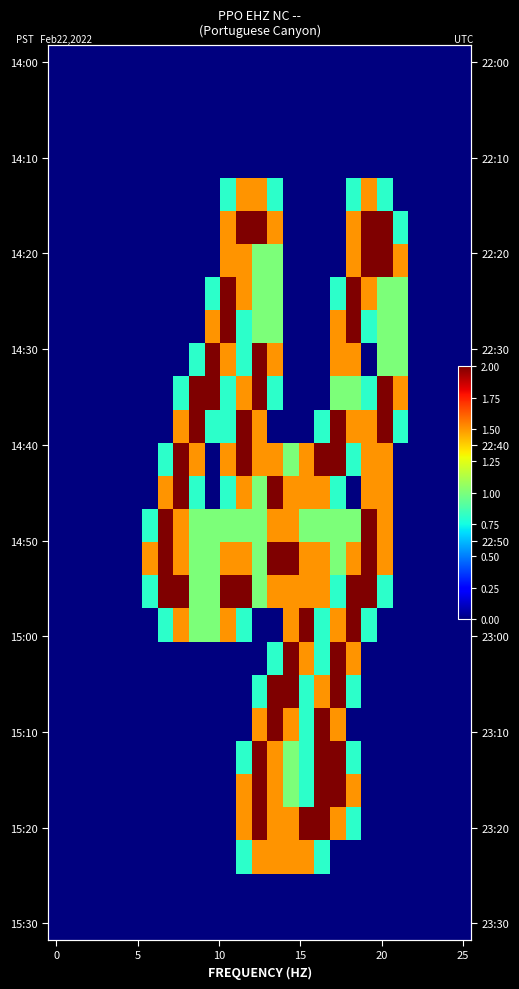

At which category is the sum across all series the highest?

13